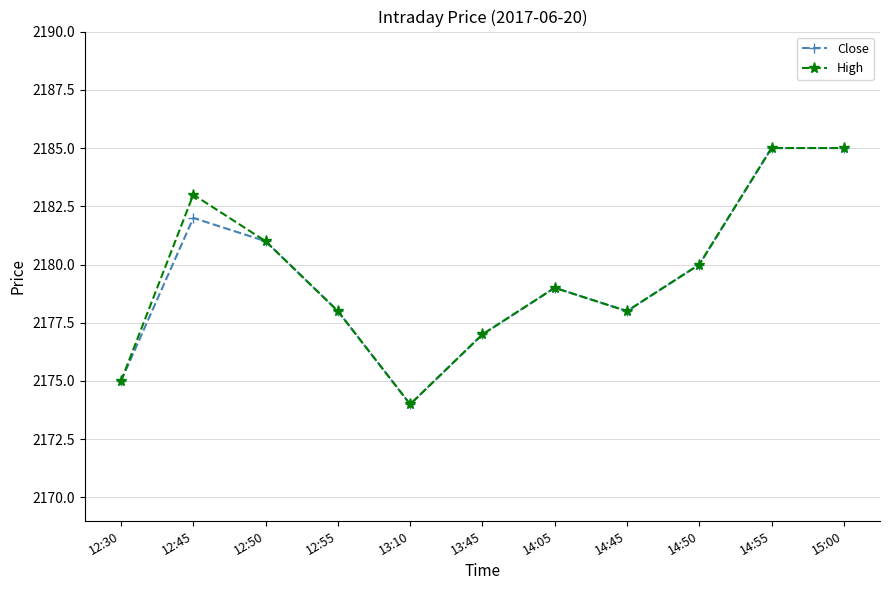

Rank the series at 12:45 from lowest to highest value.

Close, High